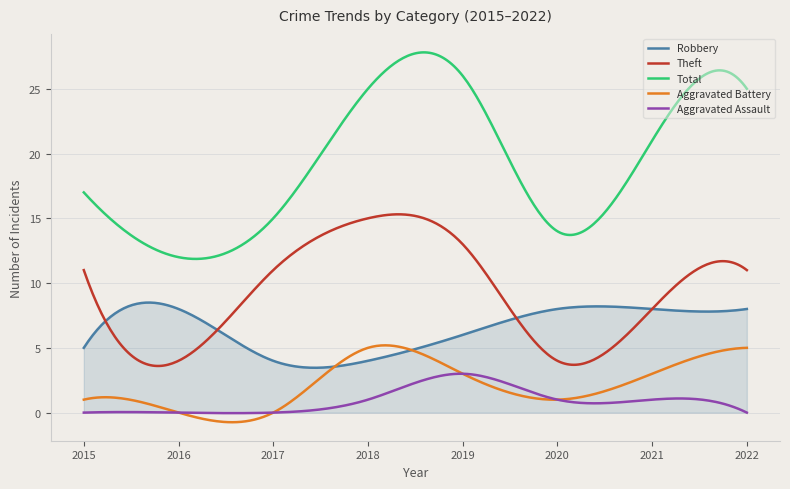

True or false: Aggravated Battery and Robbery cross at least once.

True